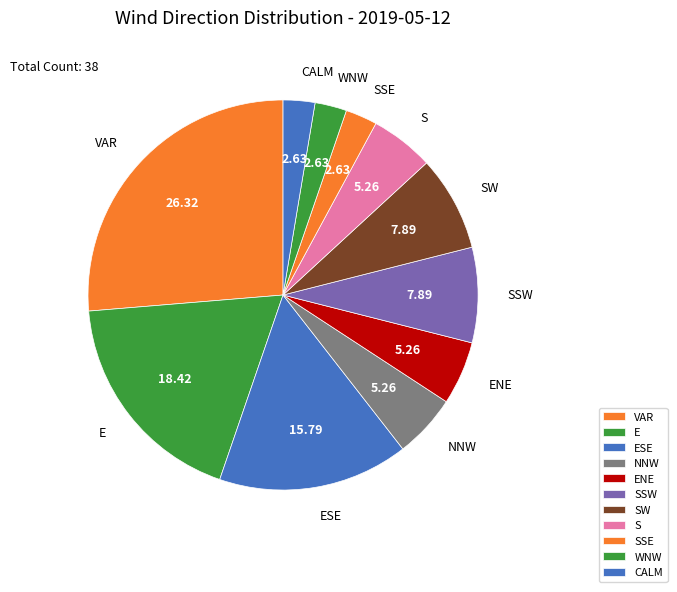

Which category has the biggest portion of the pie?

VAR